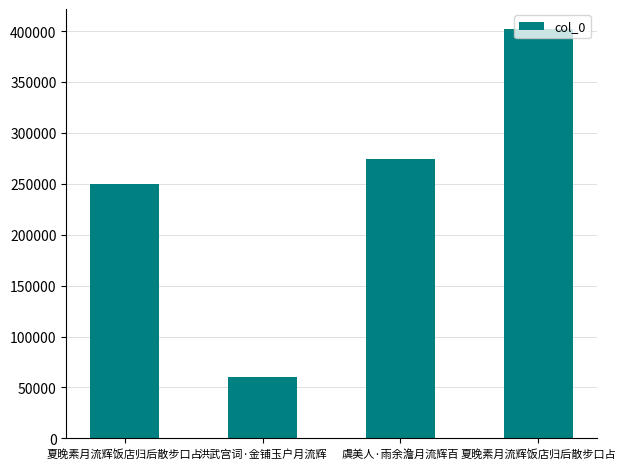

What is the label of the 1st bar from the right?

夏晚素月流辉饭店归后散步口占